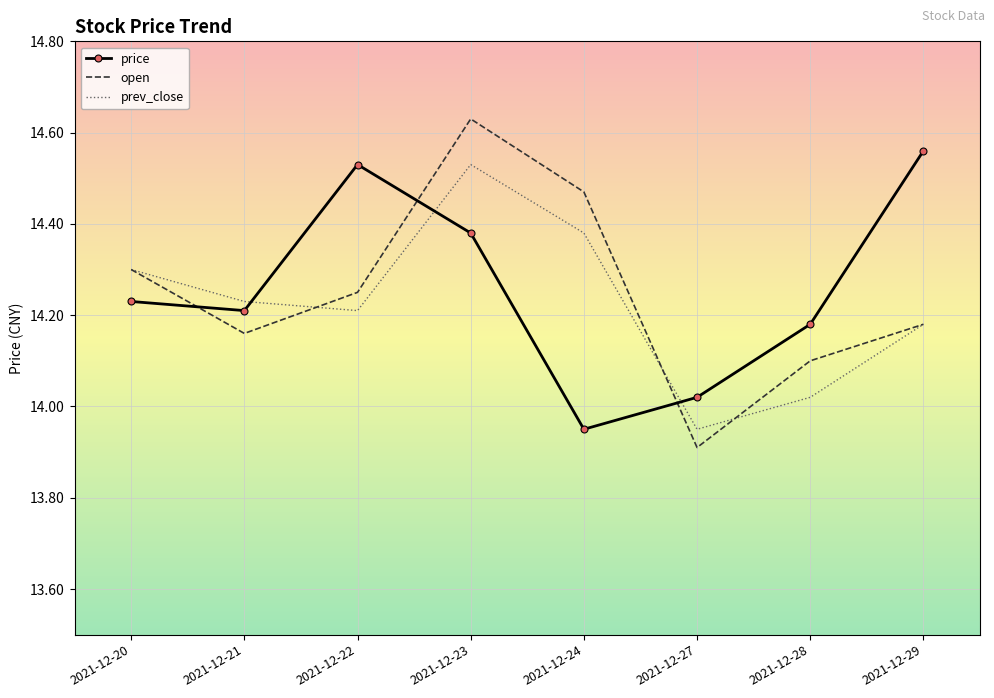

True or false: price and open cross at least once.

True